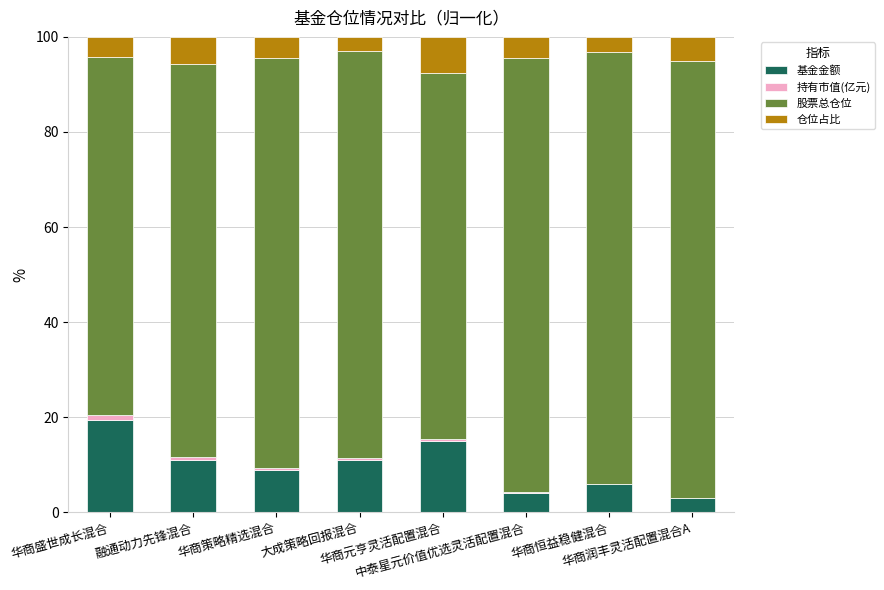

What is the highest value of the 基金金额 series?

19.4